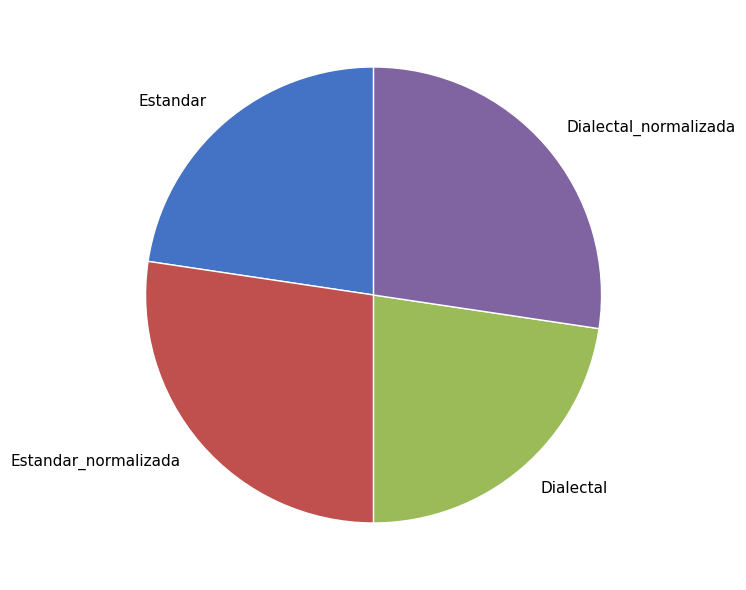

Is the sum of Estandar_normalizada and Dialectal_normalizada greater than half?

Yes